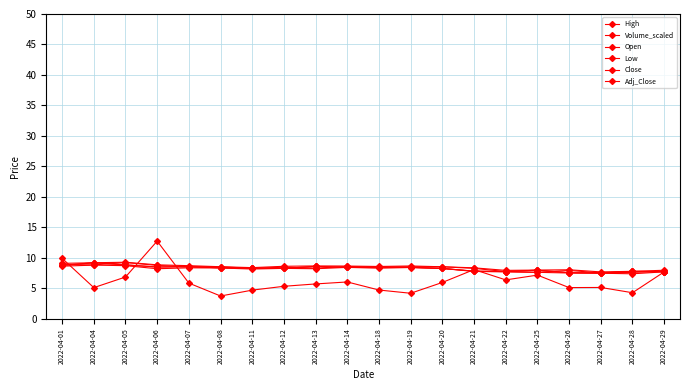

Is this an area chart (filled region under the line)?

No